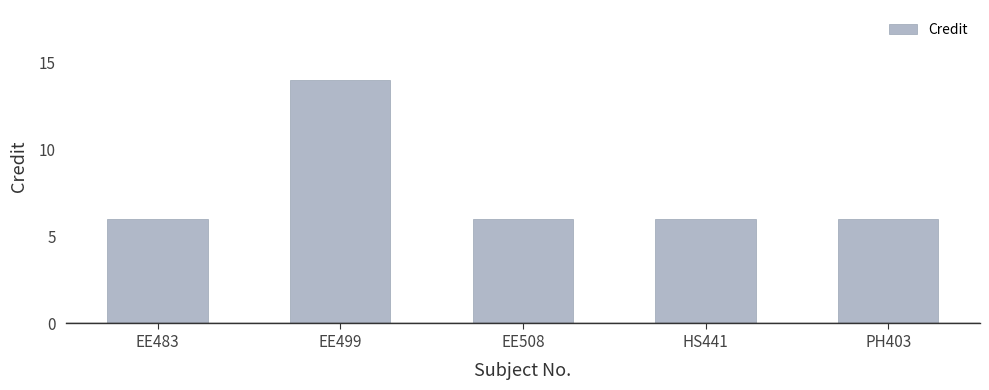

What value does the data have at EE499?

14